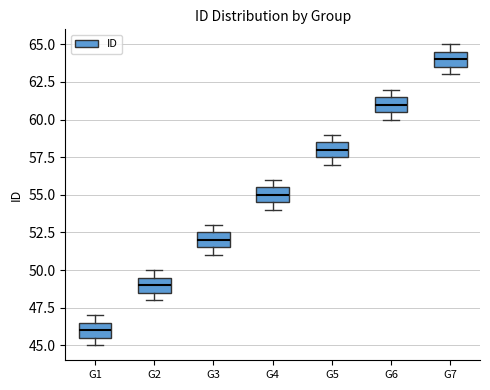

Reading left to right, read every box against the y-axis: the position of its median line, the range the box covers, and the ends of its whiskers. The values are not printed on the chart, so give them approximately, as read against the axis.

G1: median 46.0, box 45.5 to 46.5, whiskers 45.0 to 47.0
G2: median 49.0, box 48.5 to 49.5, whiskers 48.0 to 50.0
G3: median 52.0, box 51.5 to 52.5, whiskers 51.0 to 53.0
G4: median 55.0, box 54.5 to 55.5, whiskers 54.0 to 56.0
G5: median 58.0, box 57.5 to 58.5, whiskers 57.0 to 59.0
G6: median 61.0, box 60.5 to 61.5, whiskers 60.0 to 62.0
G7: median 64.0, box 63.5 to 64.5, whiskers 63.0 to 65.0